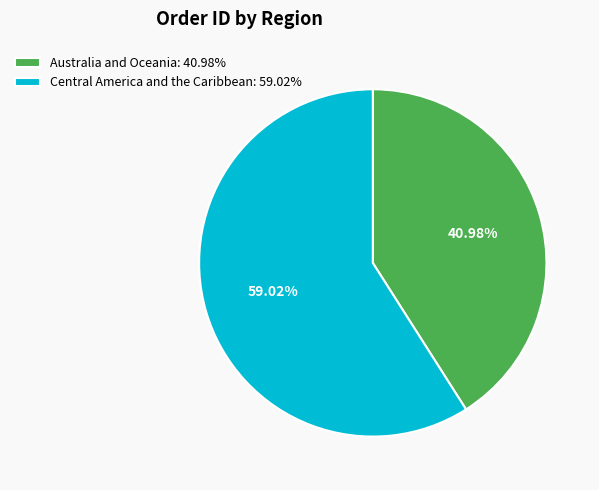

To the nearest percent, what percentage of the pie is Australia and Oceania?

41%